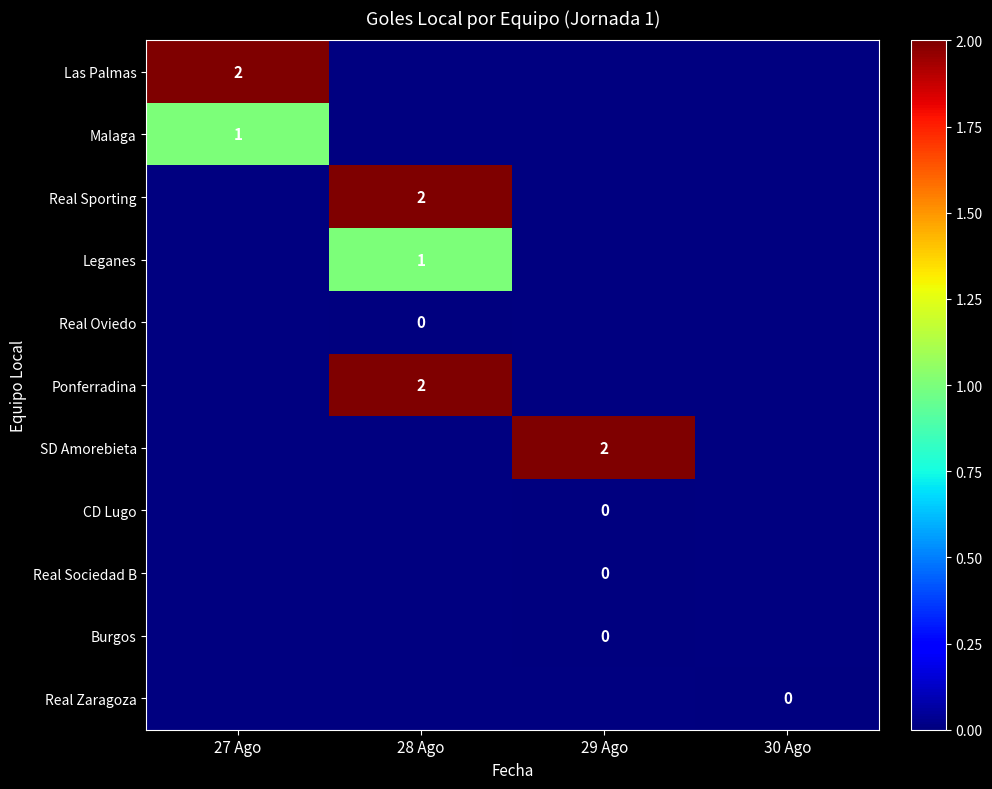

True or false: Malaga has a value of 0 at 27 Ago.

False